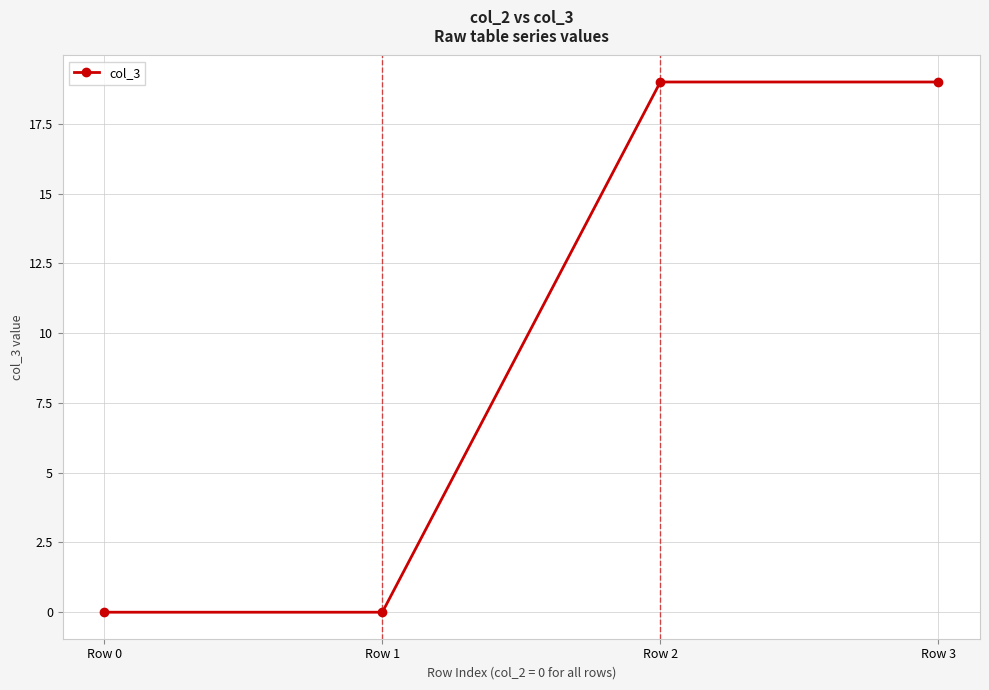

Is it true that the value at Row 0 is -8?

False